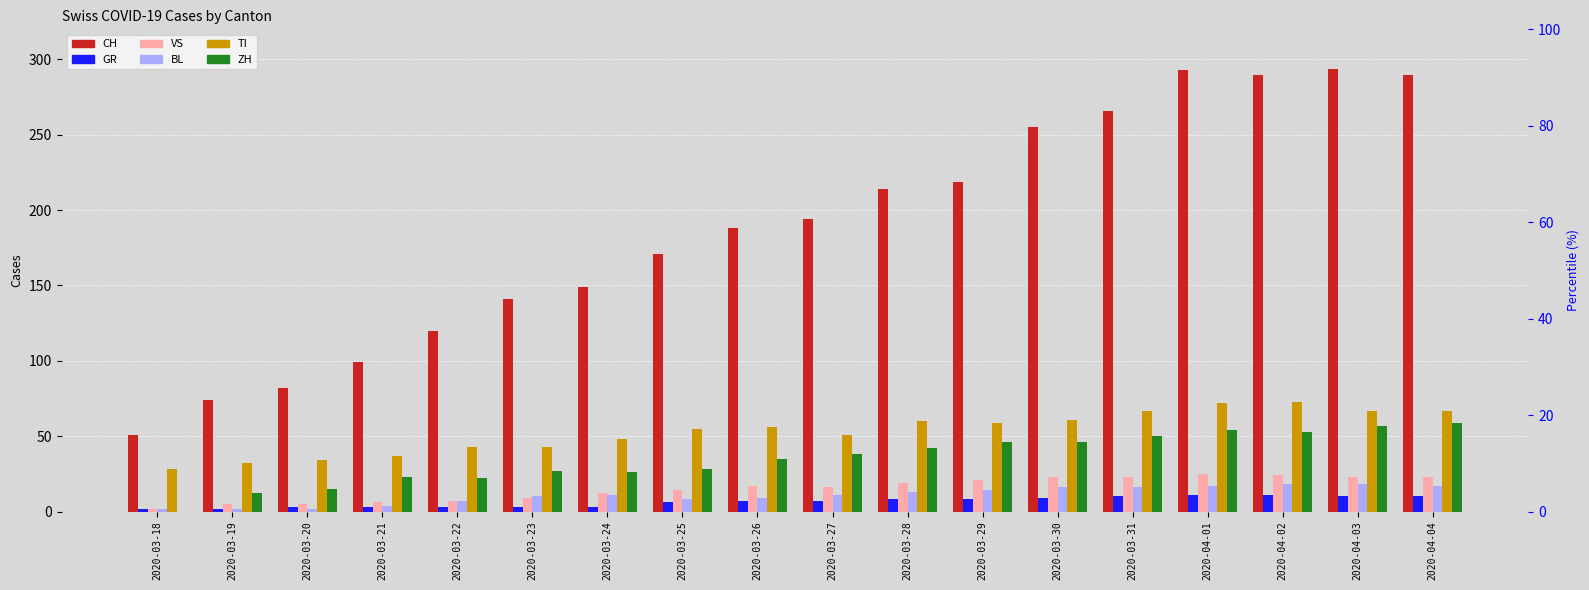

At which category is the sum across all series the highest?

2020-04-01